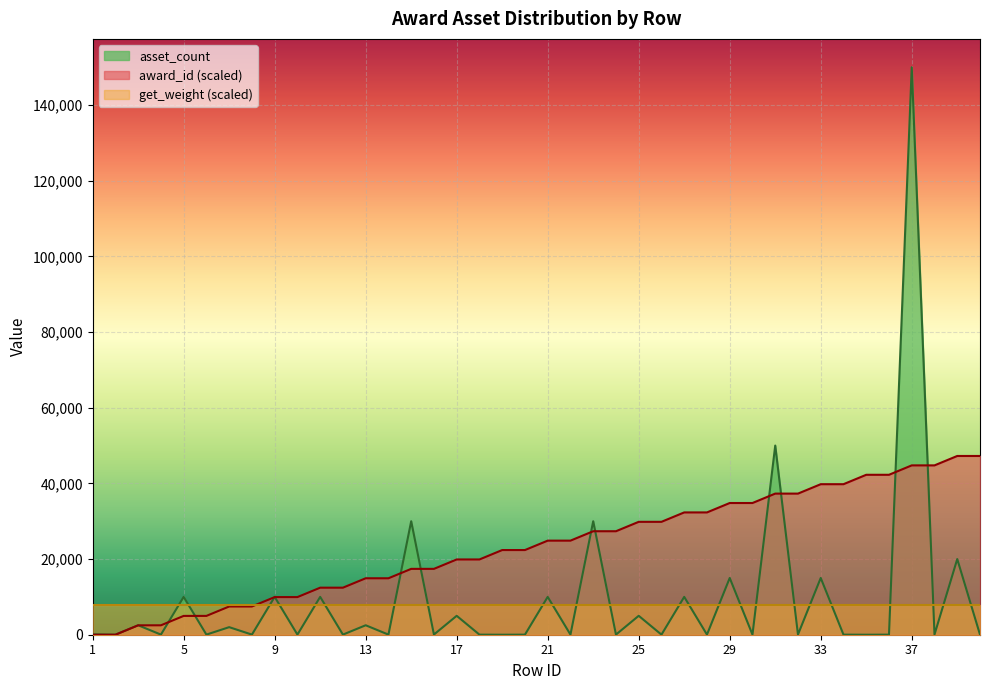

Between 14 and 5, which is larger?

14